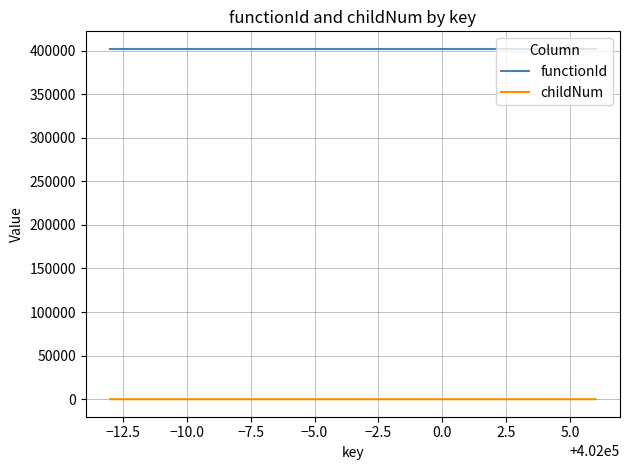

What is the greatest value displayed?

401986